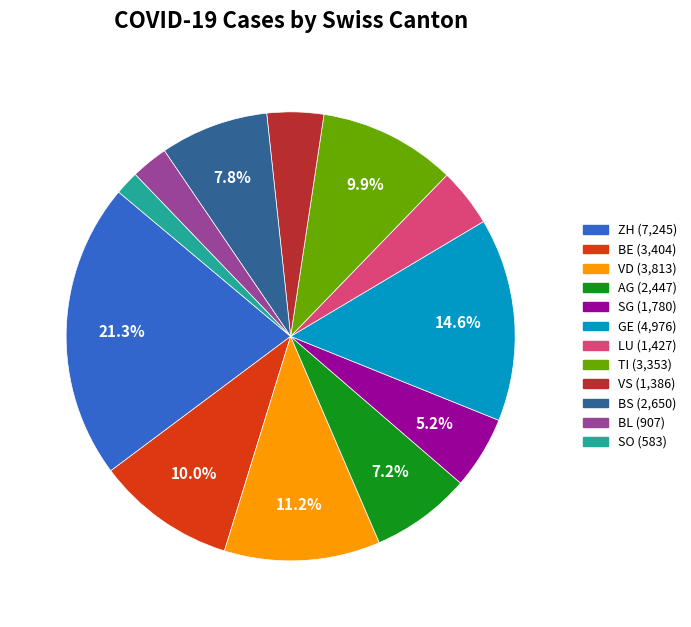

Is there a majority slice in this chart?

No